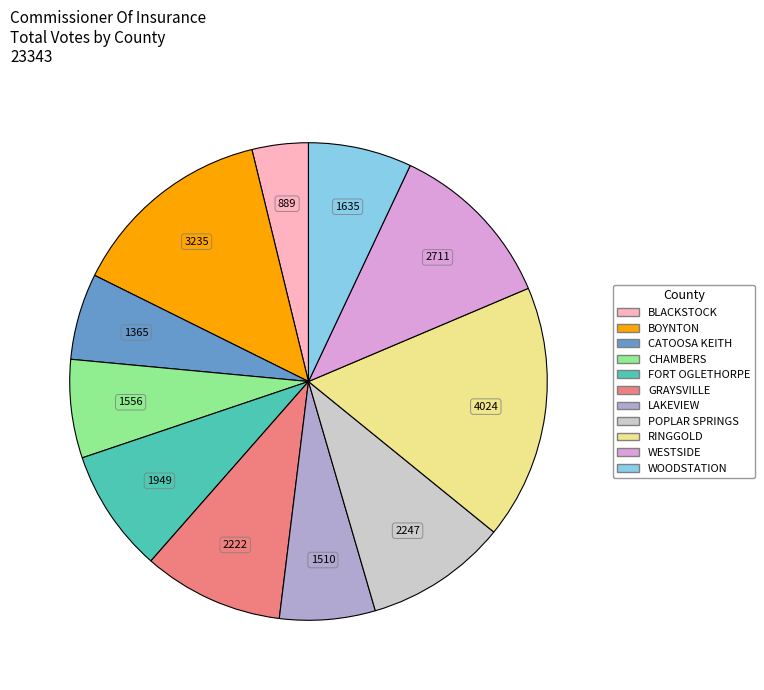

Is the sum of POPLAR SPRINGS and FORT OGLETHORPE greater than half?

No